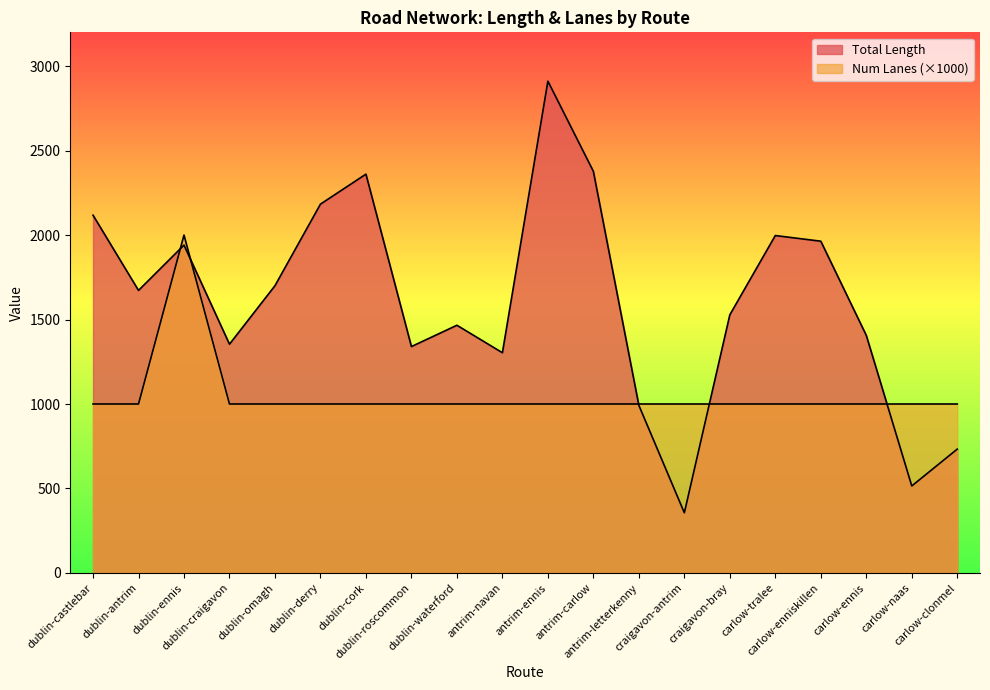

Is the value of Total Length at dublin-castlebar greater than the value of Num Lanes at dublin-craigavon?

Yes